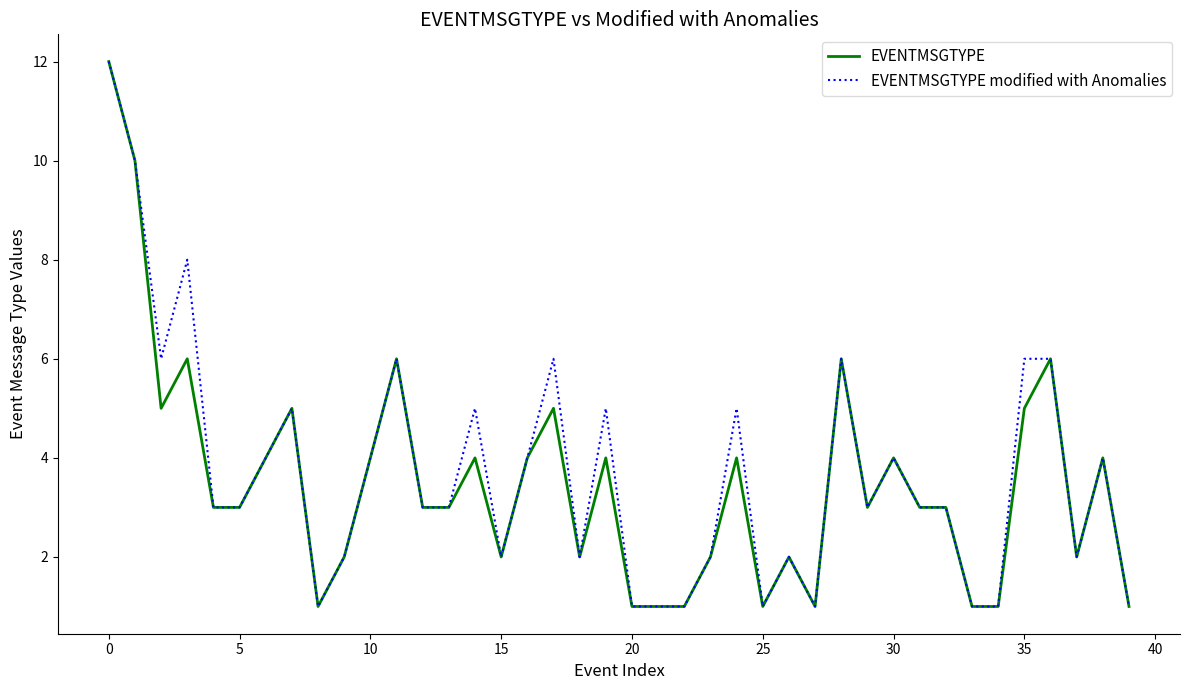

What is the greatest value displayed?

12